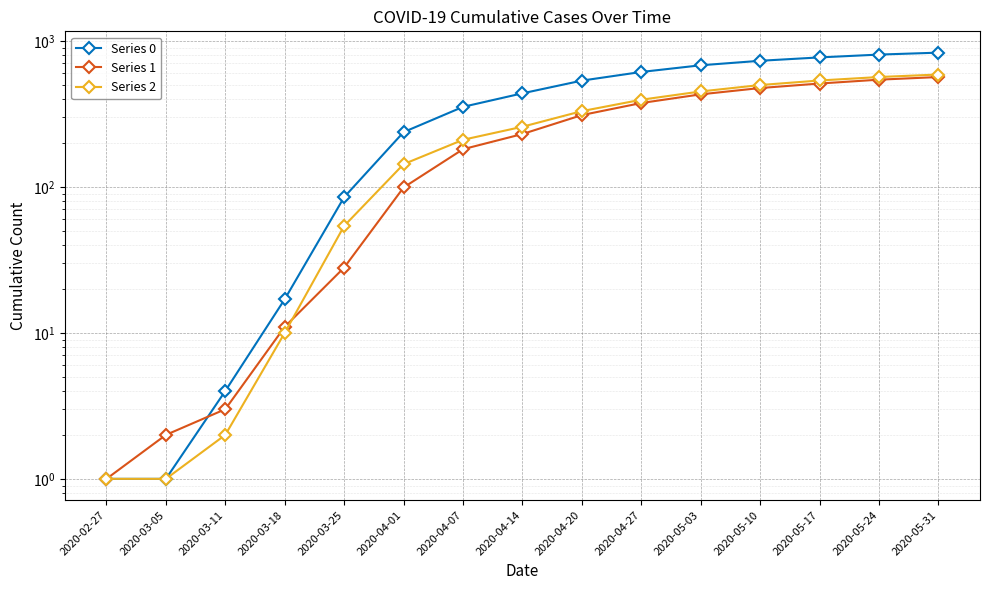

At which category does the chart reach its peak across all series?

2020-05-31